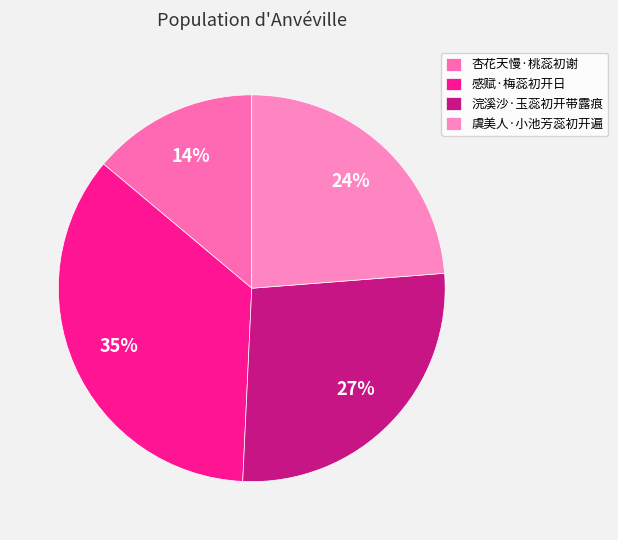

Does any single category account for the majority?

No